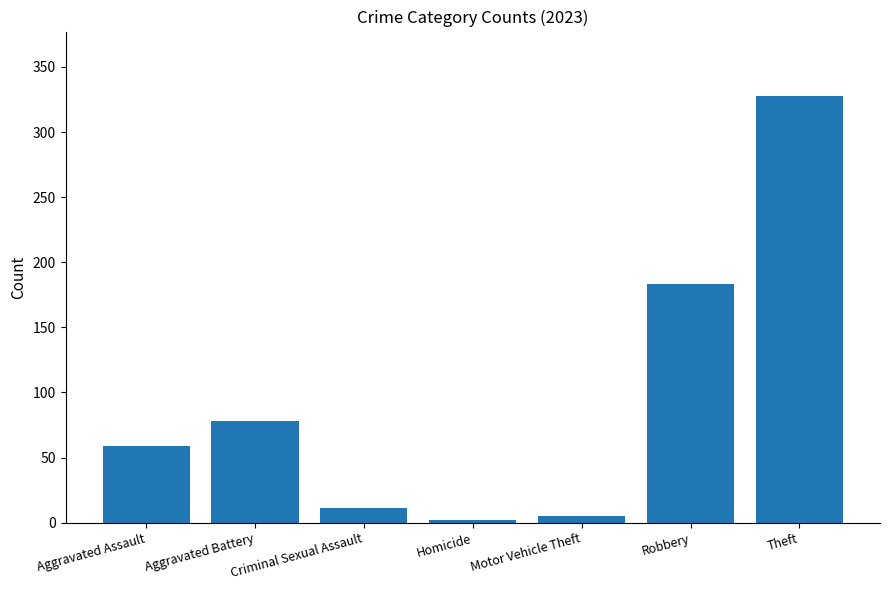

Between Robbery and Aggravated Assault, which is larger?

Robbery